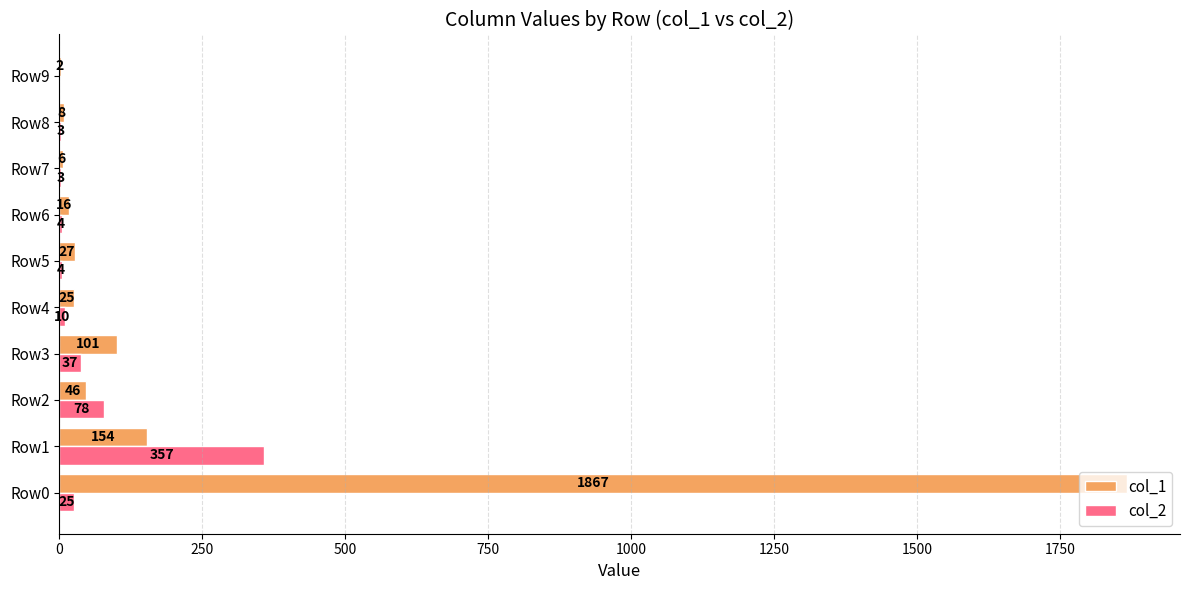

What is the approximate value of col_2 at Row1, to the nearest 50?

350